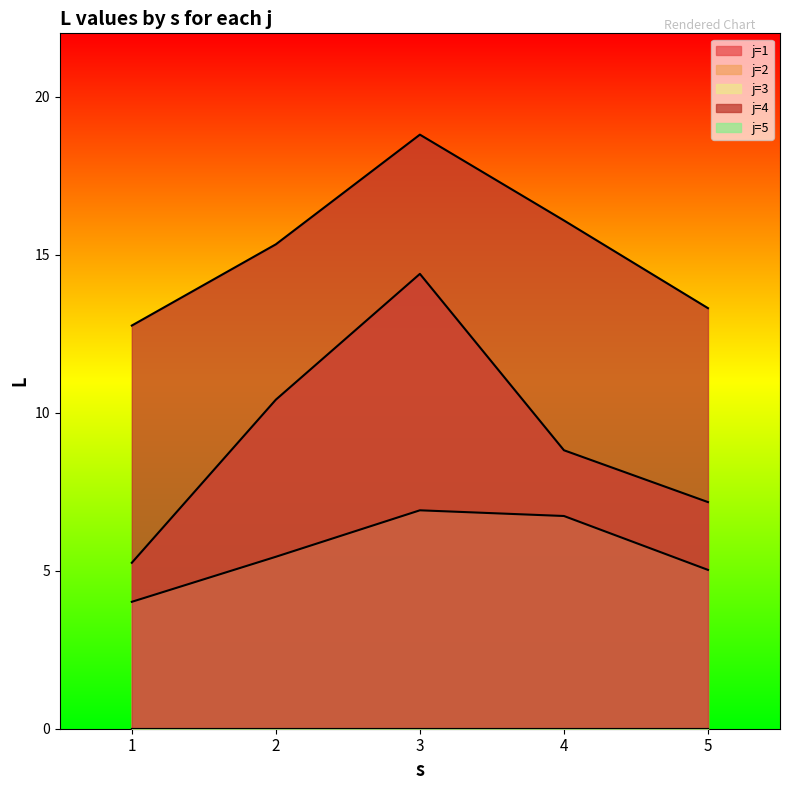

At how many categories does at least one series exceed 5?

5